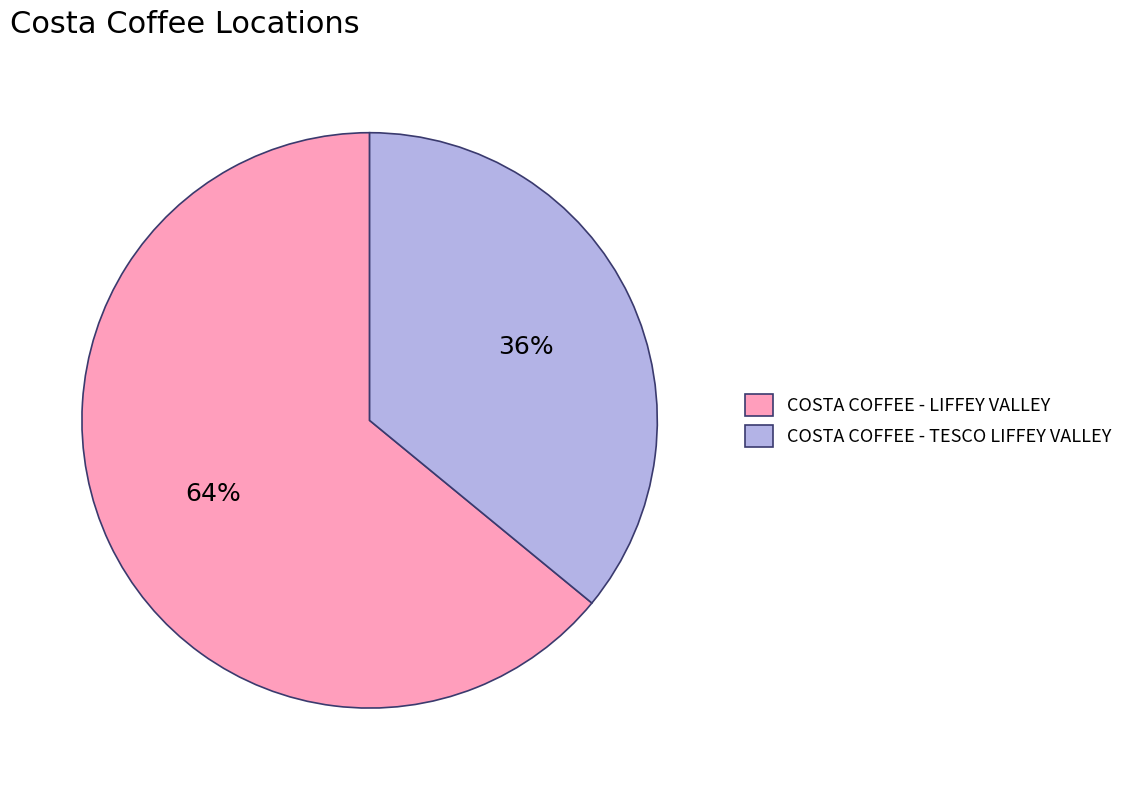

To the nearest percent, what percentage of the pie is COSTA COFFEE - TESCO LIFFEY VALLEY?

36%